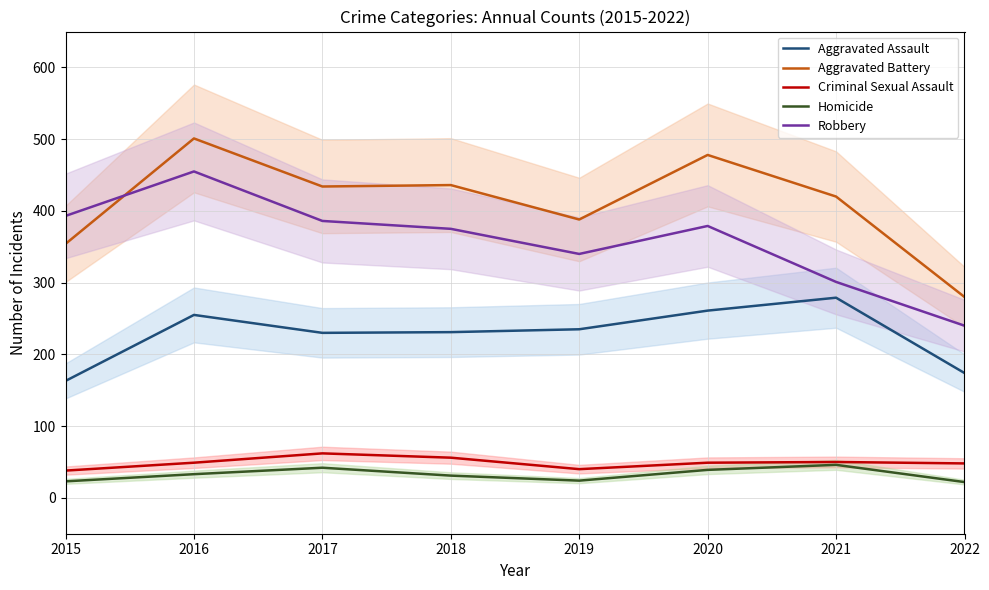

What is the sum of all Criminal Sexual Assault values?

392